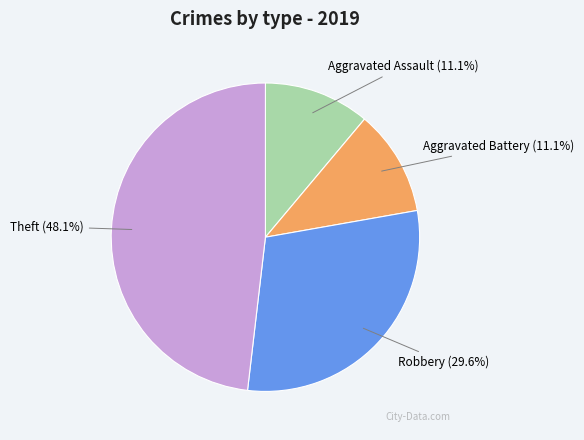

Count the number of slices in the pie.

4